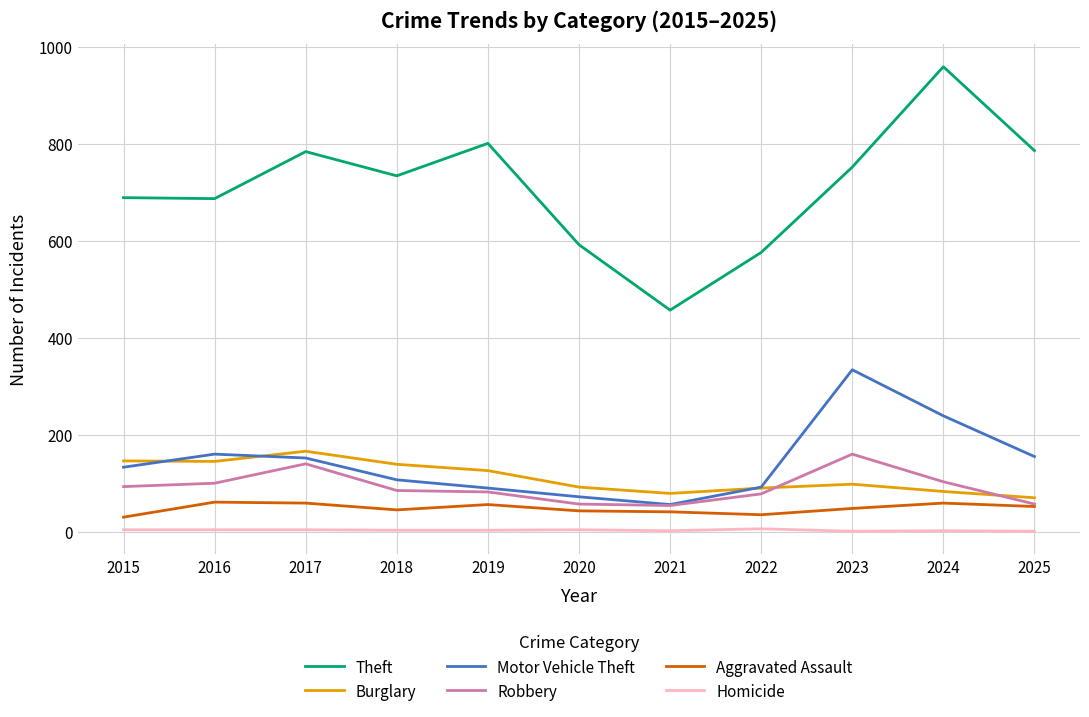

What is the highest value of the Burglary series?

166